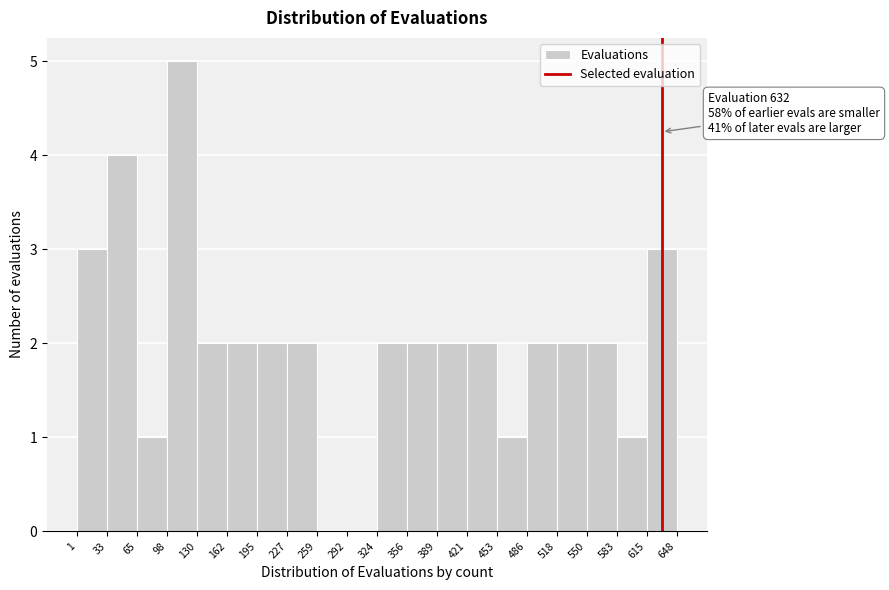

Which range on the x-axis has the tallest bar?

98 to 130